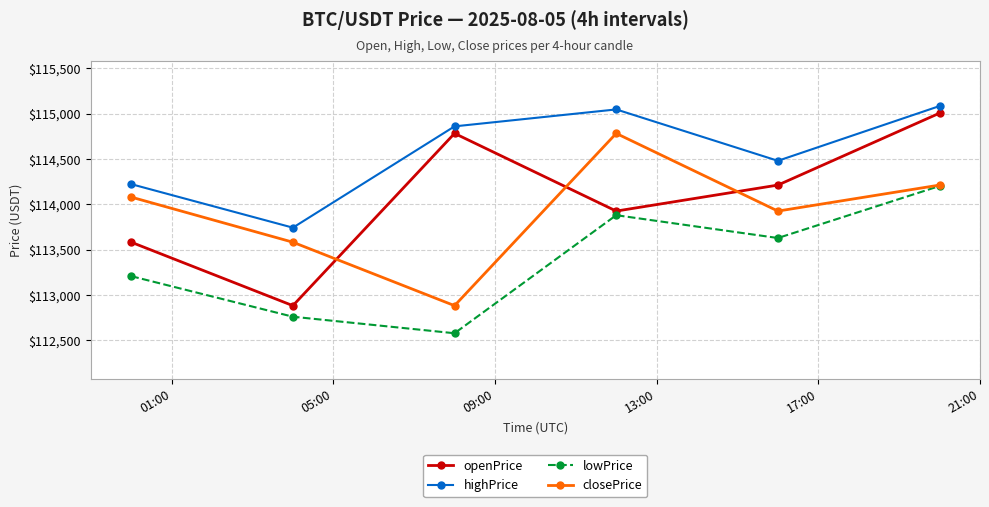

True or false: closePrice has more than 2 interior local peaks.

False